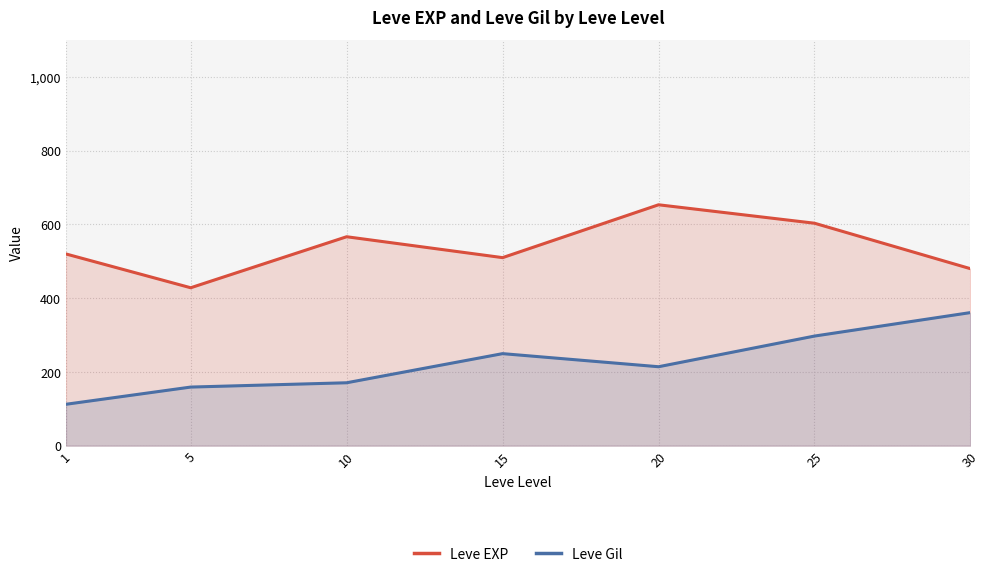

What is the value of the Leve Gil point at the 3rd from the left?

170.7